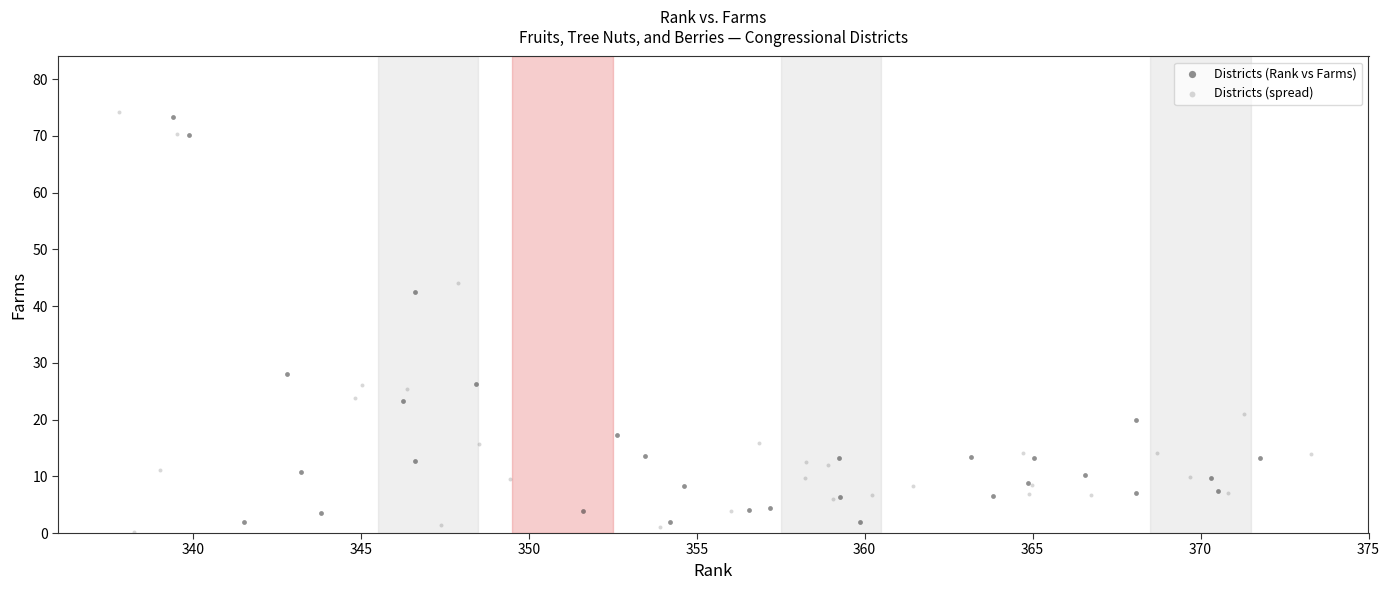

Which series has the largest Y range (max minus min)?

Districts (spread)